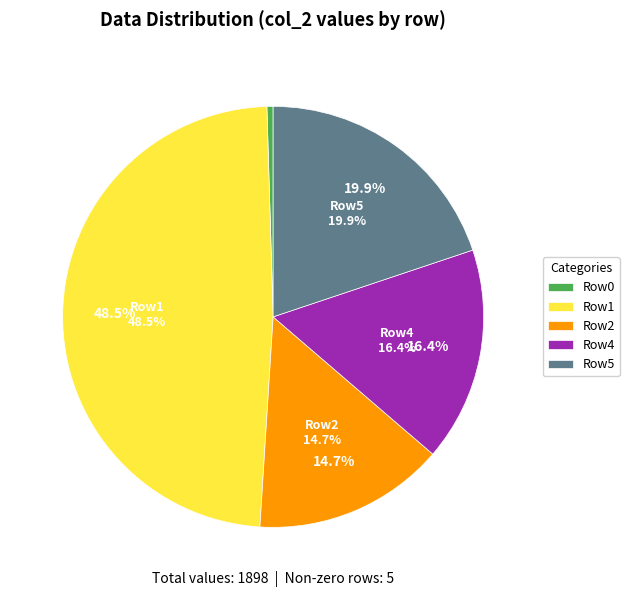

Is it true that 46 is 54% of the pie?

False